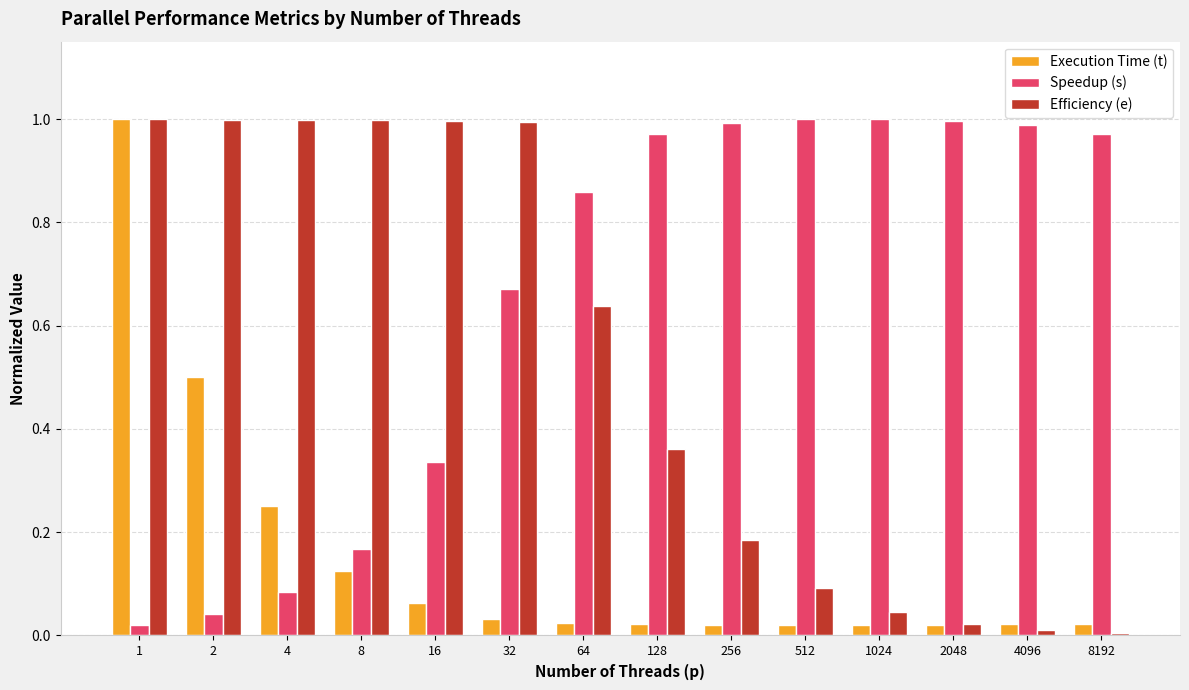

At which category is the sum across all series the highest?

1